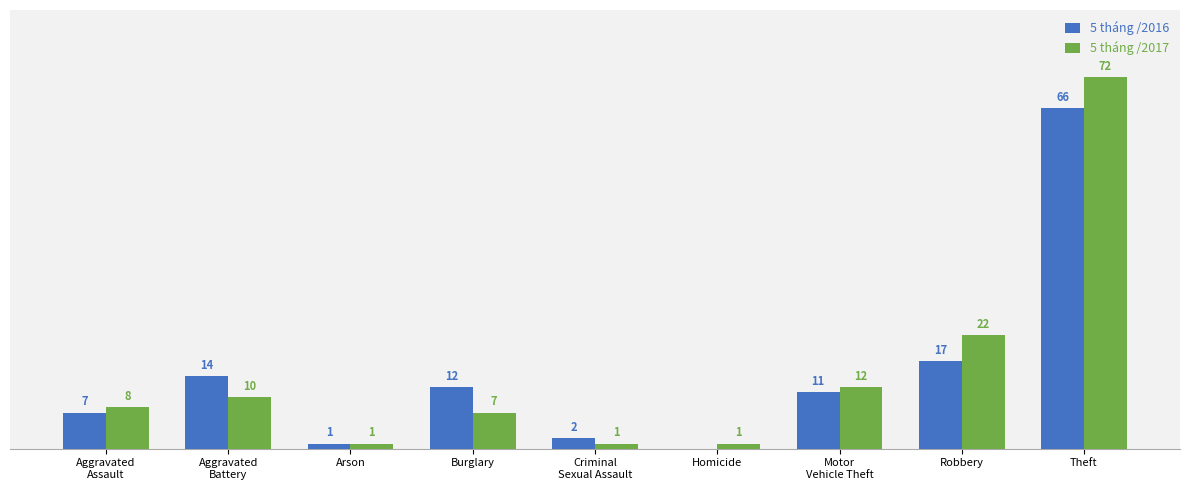

Where is 5 tháng /2016 nearest to the value 33?

Robbery